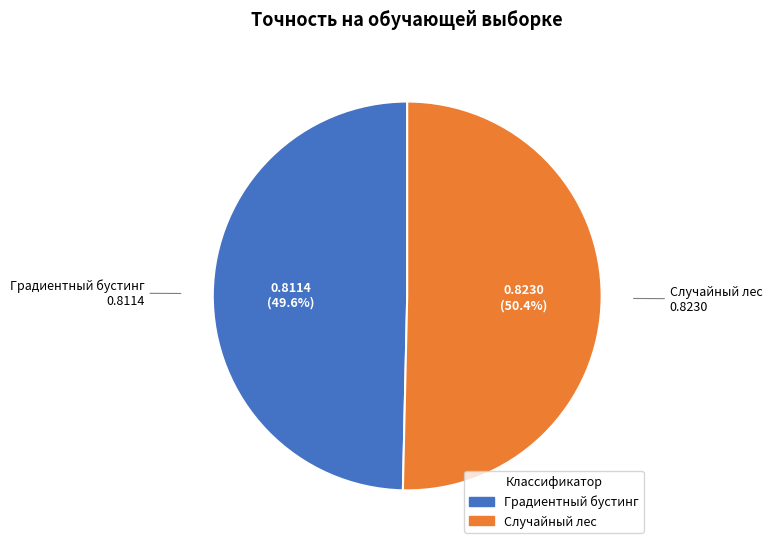

How many slices are in this pie chart?

2